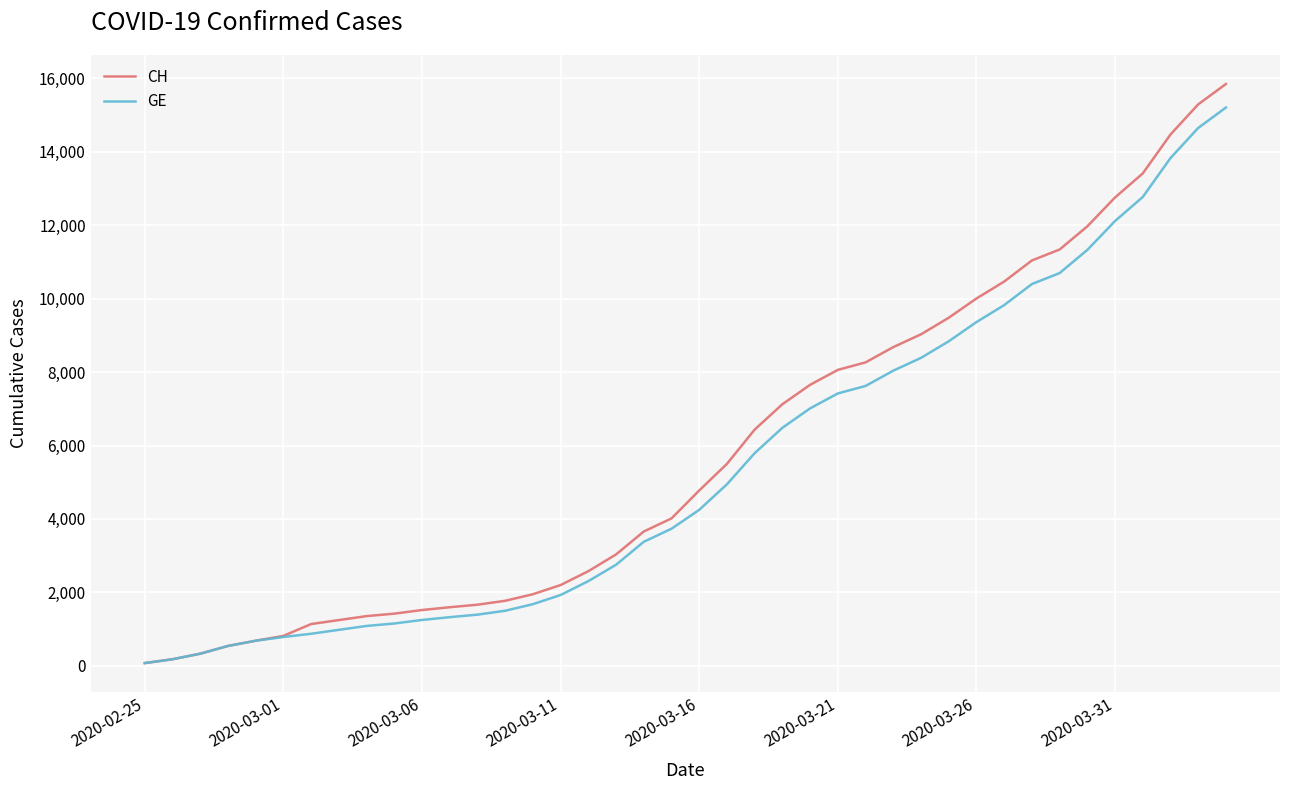

What is the highest value of the GE series?

15208